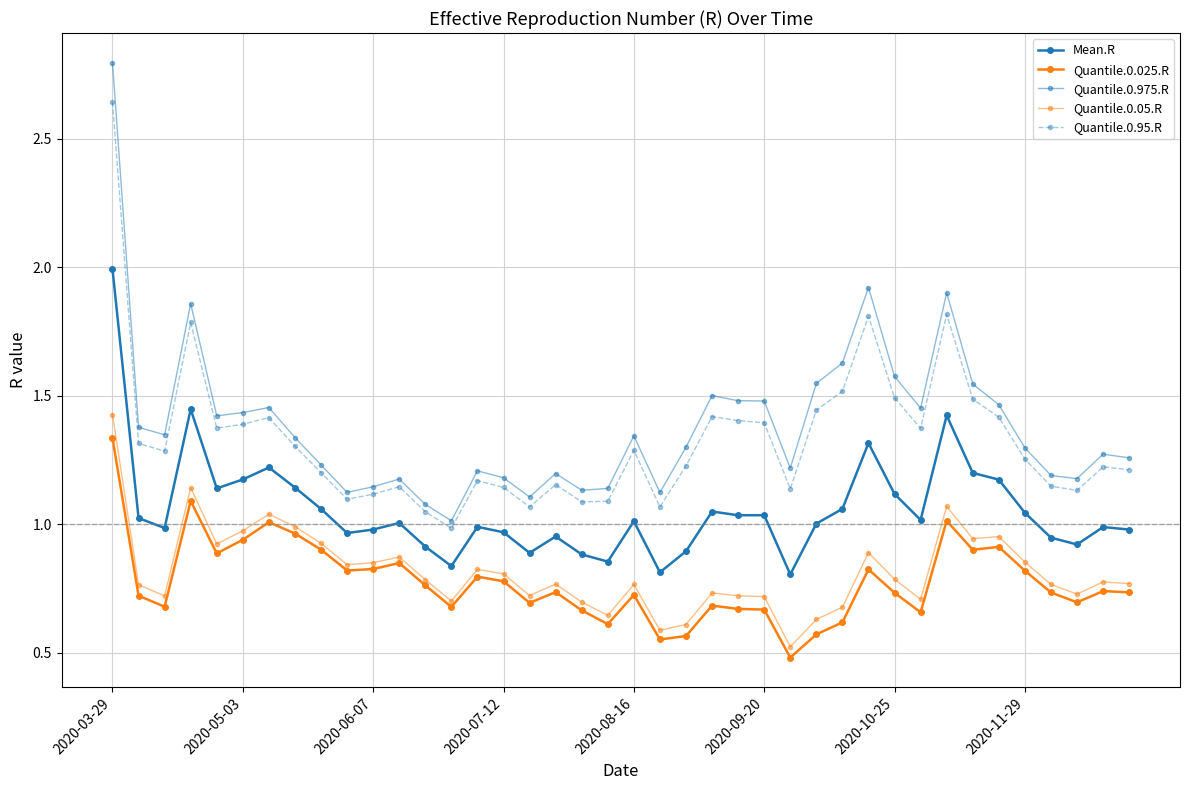

What is the smallest value displayed?

0.5